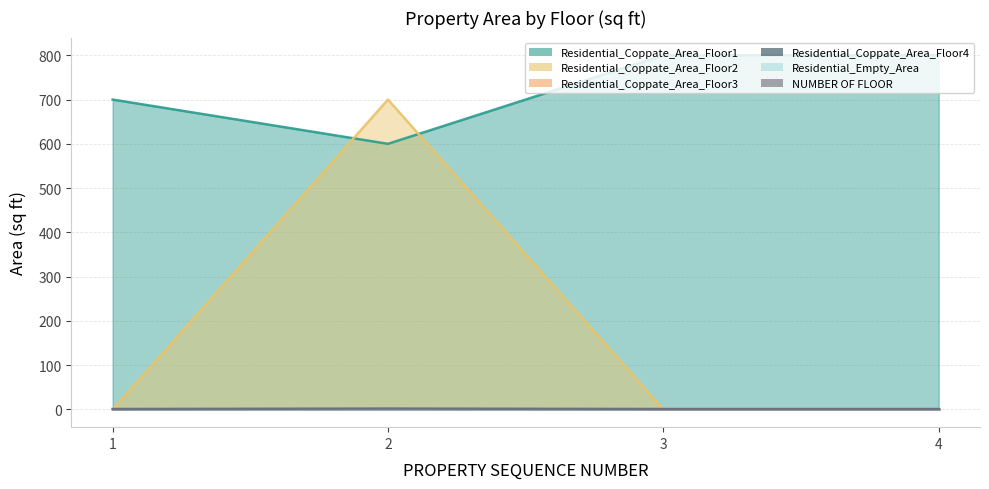

Is it true that NUMBER OF FLOOR equals 2 at 2?

True